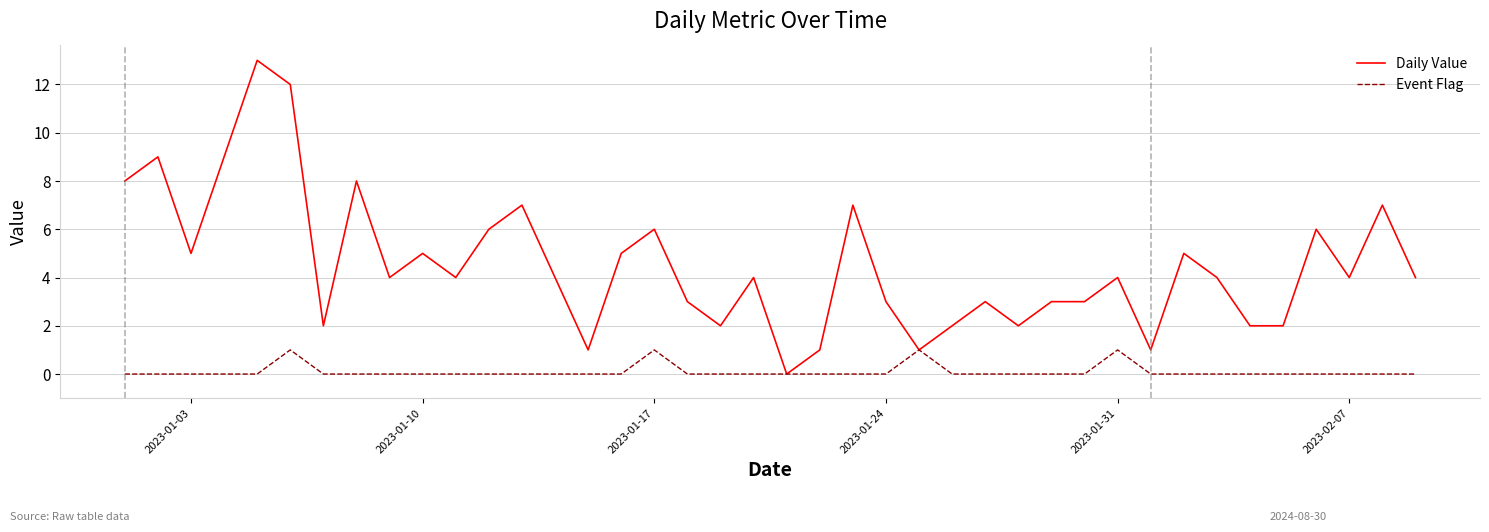

Which series has the largest range (max minus min)?

Daily Value